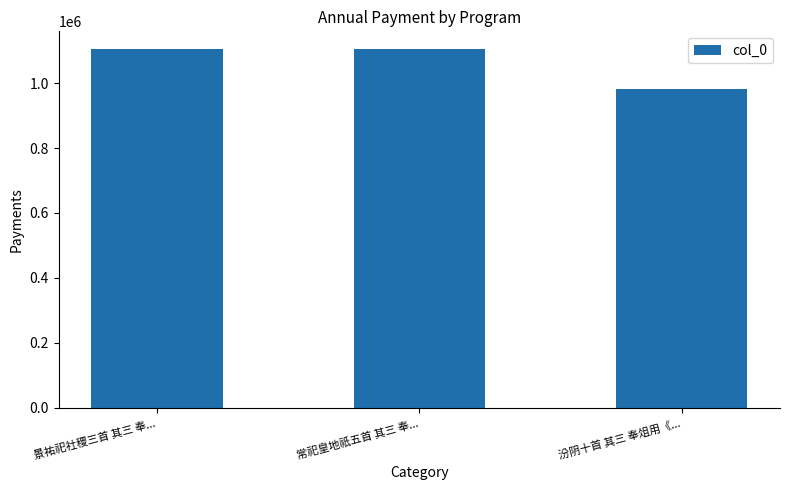

What is the ratio of the value at 景祐祀社稷三首 其三 奉... to the value at 汾阴十首 其三 奉俎用《...?

1.1